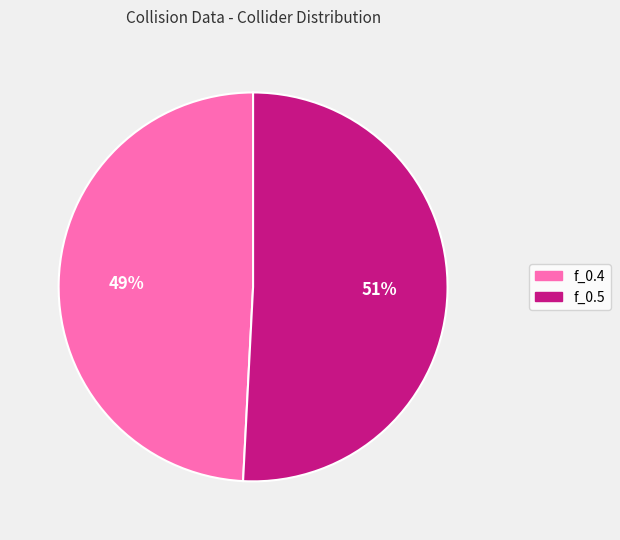

What is the ratio of the value at f_0.5 to the value at f_0.4?

1.0